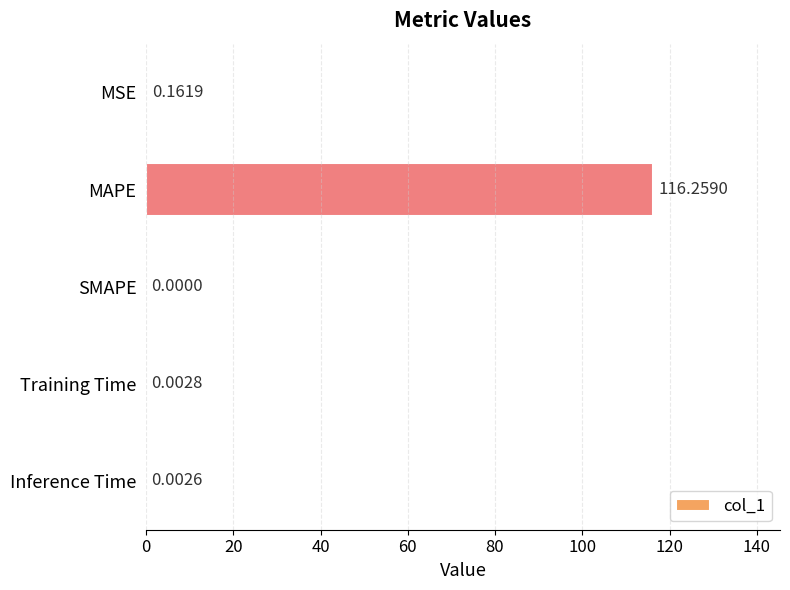

Are the bars grouped side by side (vs. stacked)?

No